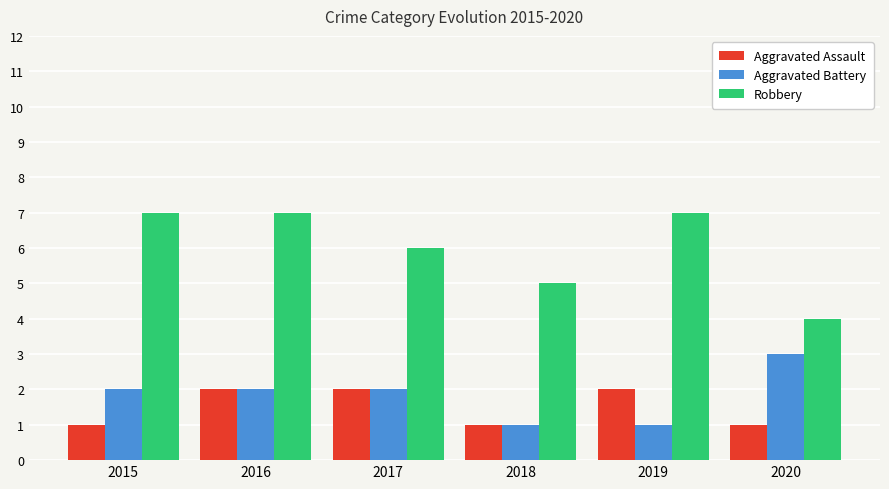

How many data points does each series have?

6